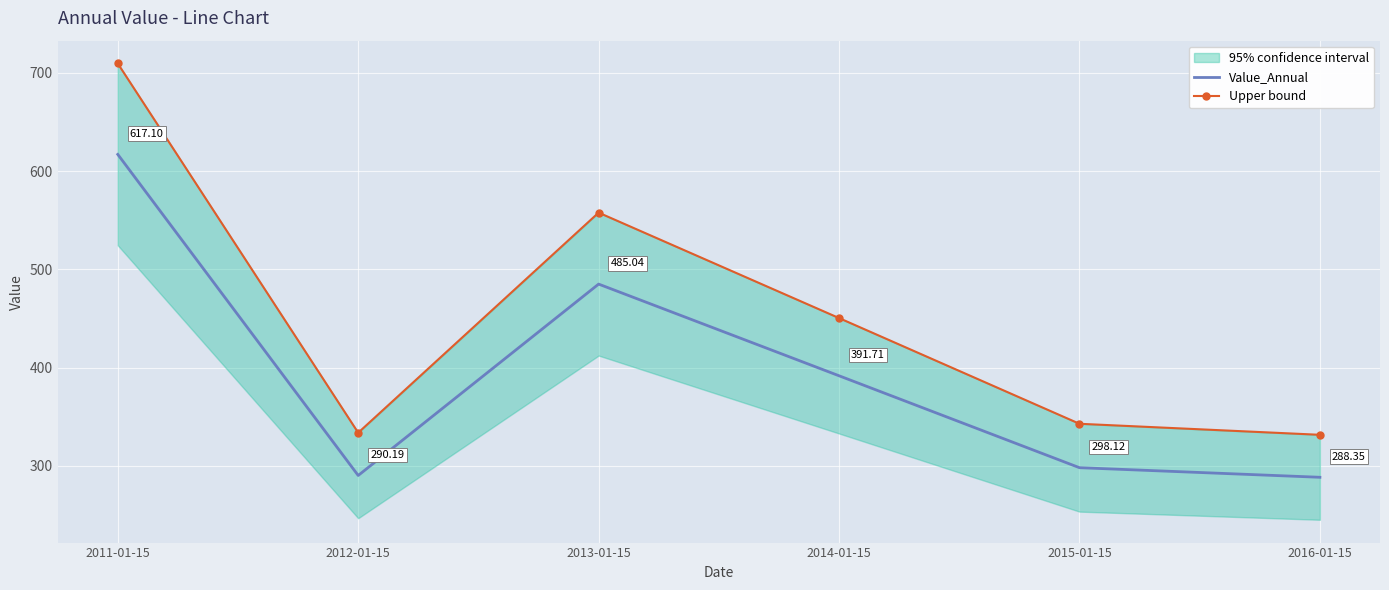

What is the difference between the Value_Annual values at 2014-01-15 and 2013-01-15?

93.3